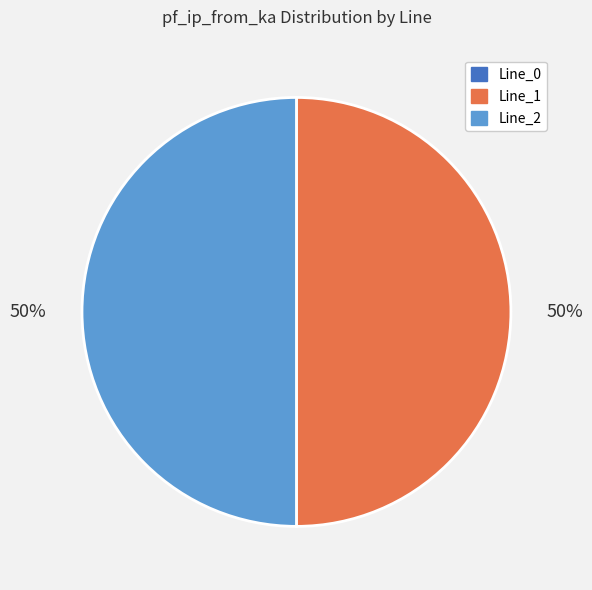

True or false: Line_2 accounts for 36% of the total.

False